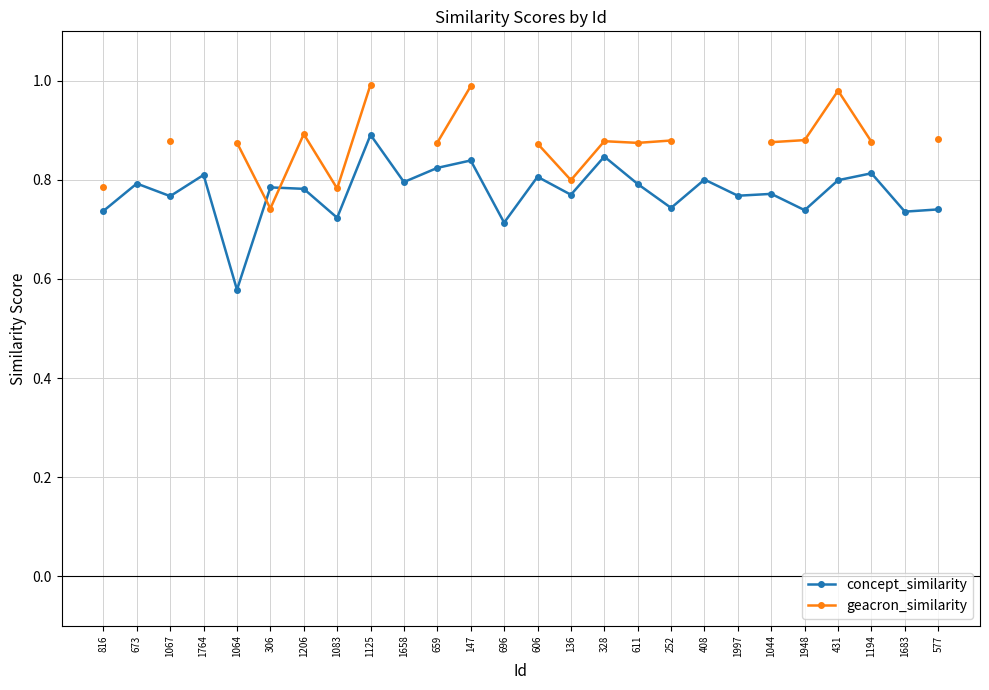

Which category has the lowest value in the concept_similarity series?

1064